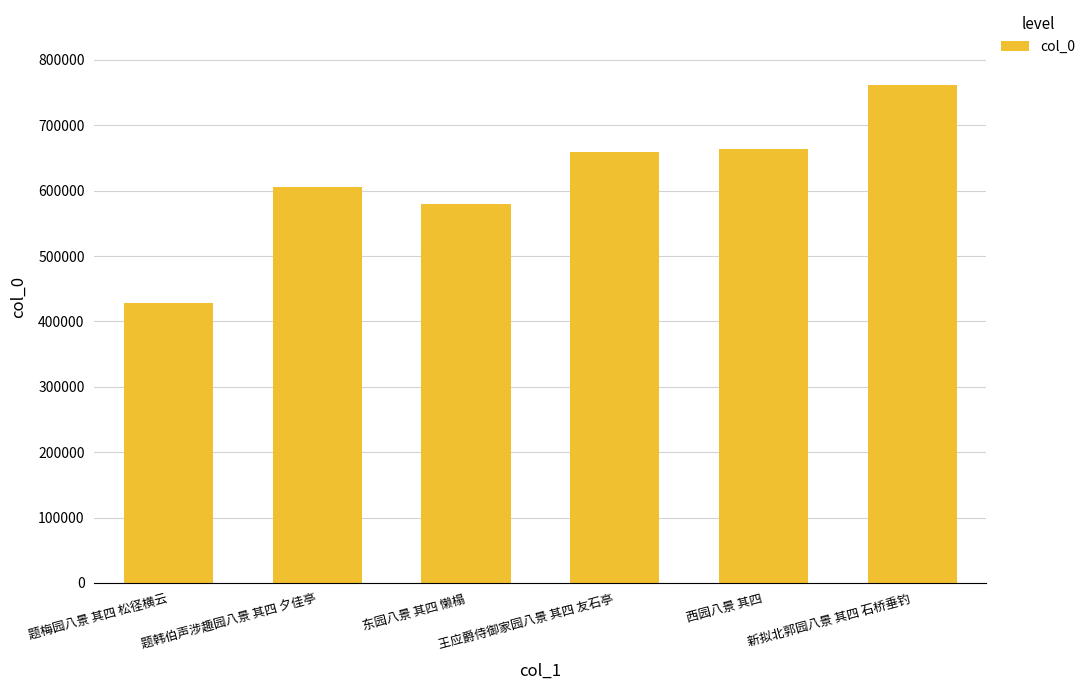

What value does the data have at 东园八景 其四 懒榻, to the nearest 10?

579090